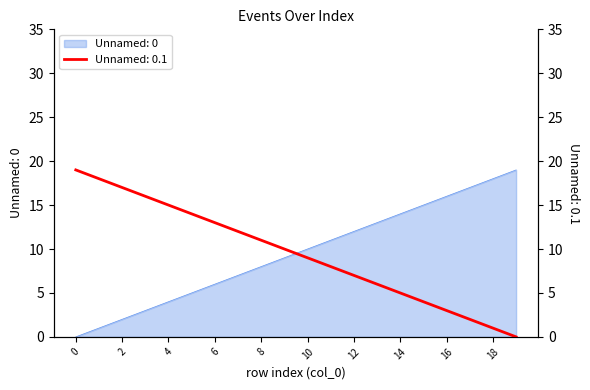

Rank the series by their maximum value, from lowest to highest.

Unnamed: 0, Unnamed: 0.1